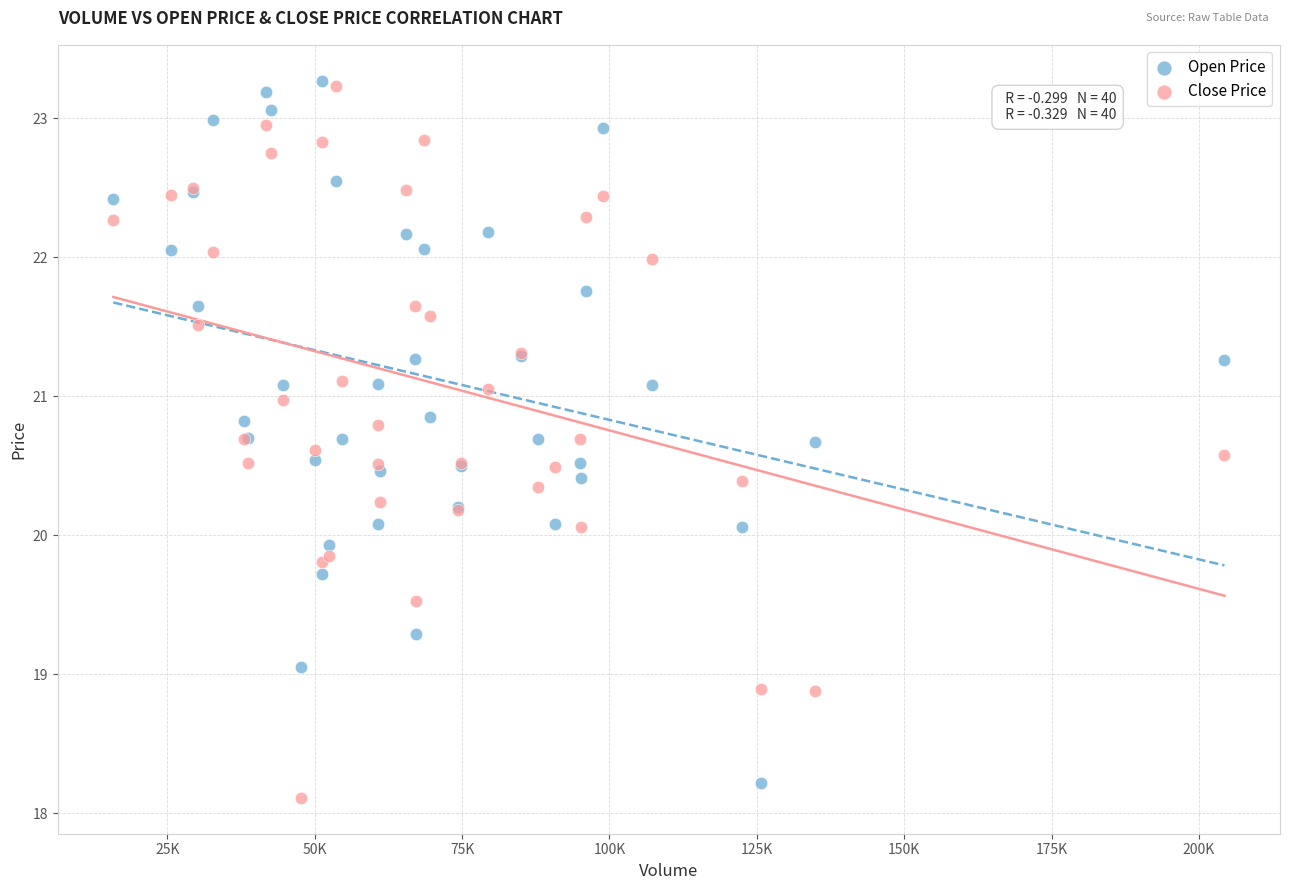

What are all the series names shown in the legend?

Open Price, Close Price